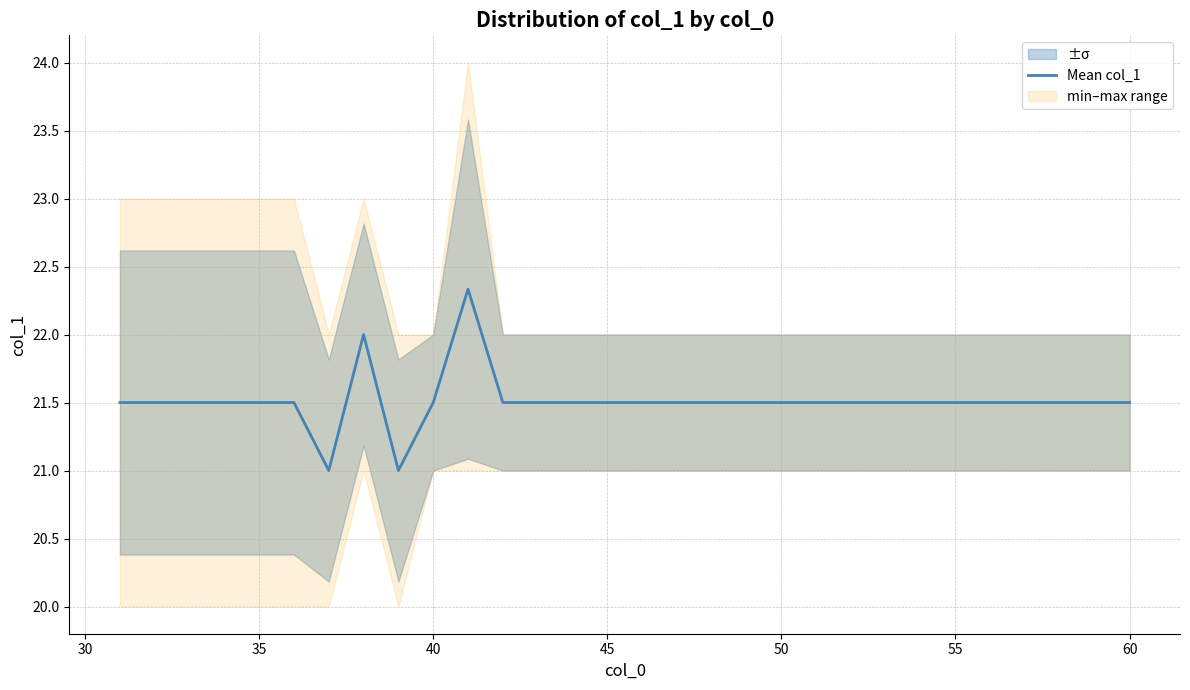

Which has a higher value, 40 or 19?

40